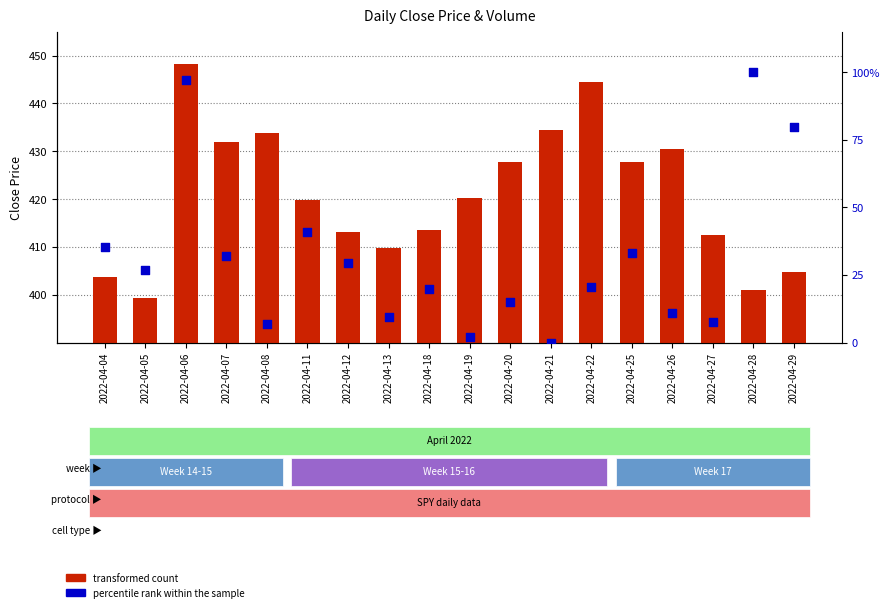

Is the value of transformed count at 2022-04-28 greater than the value of percentile rank within the sample at 2022-04-11?

Yes